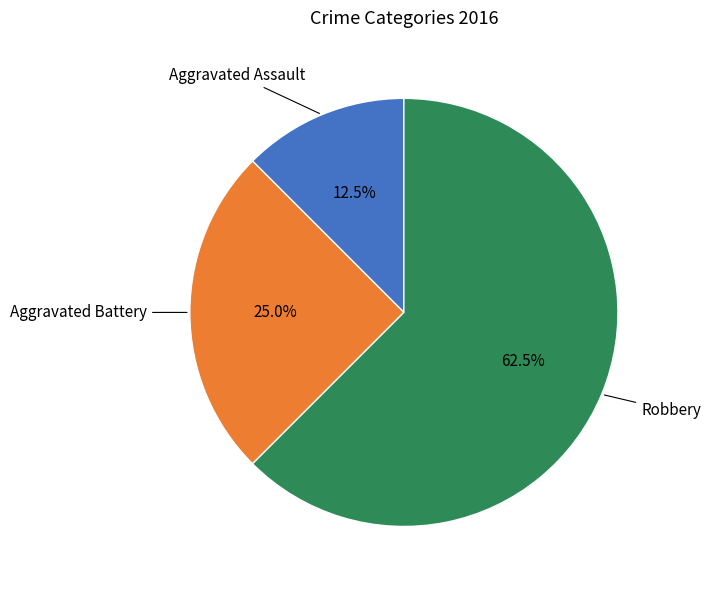

Is there a majority slice in this chart?

Yes